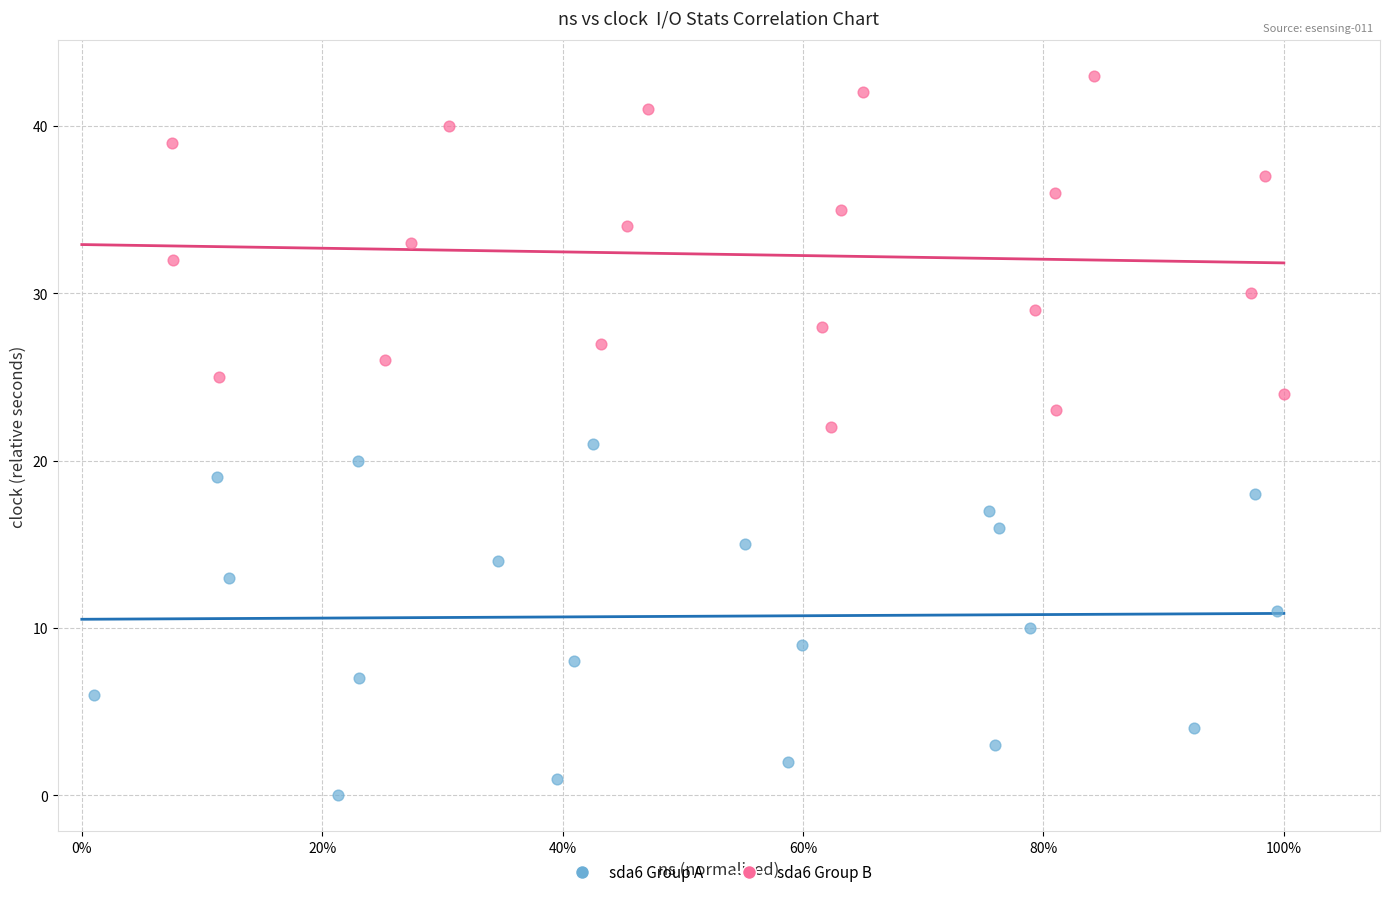

Which series reaches the maximum Y coordinate?

sda6 Group B